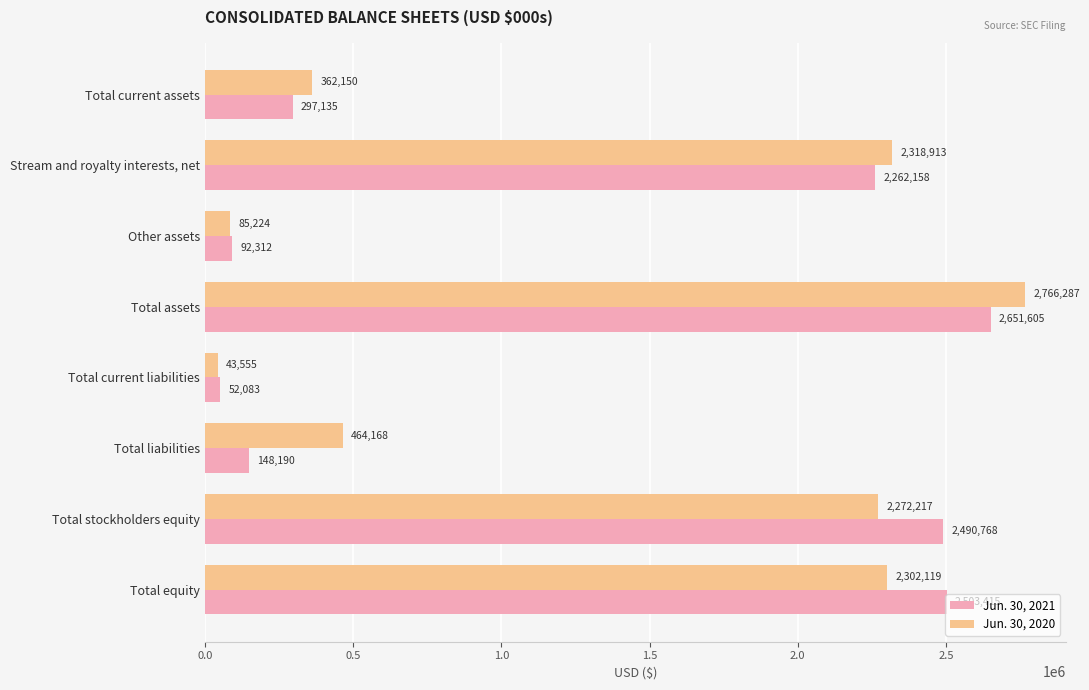

List the labels in order of Jun. 30, 2020 value, smallest first.

Total current liabilities, Other assets, Total current assets, Total liabilities, Total stockholders equity, Total equity, Stream and royalty interests, net, Total assets